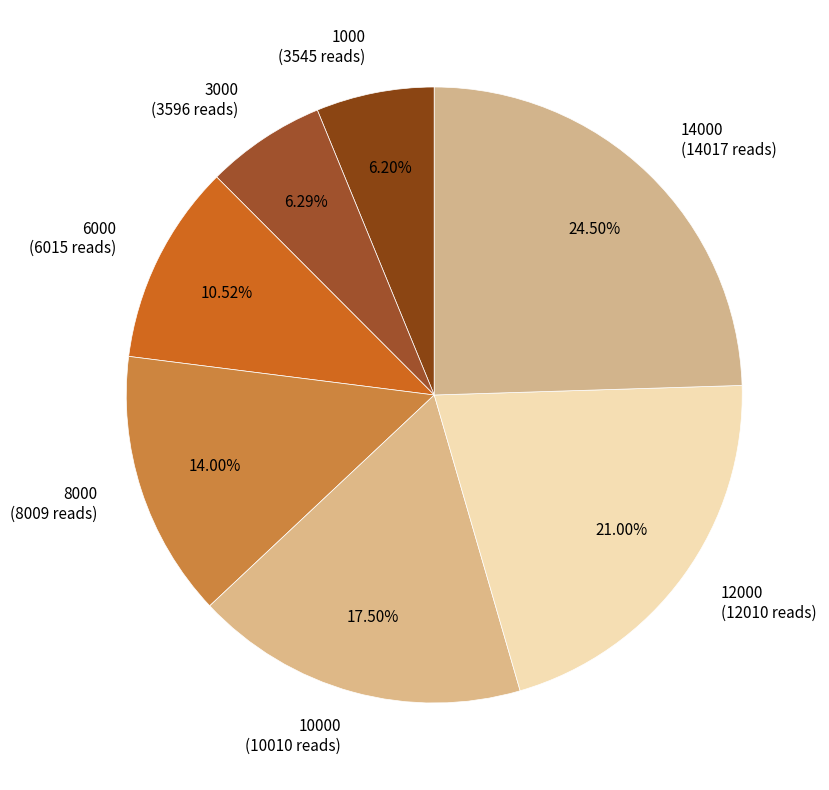

Is there any slice that represents more than half of the pie?

No